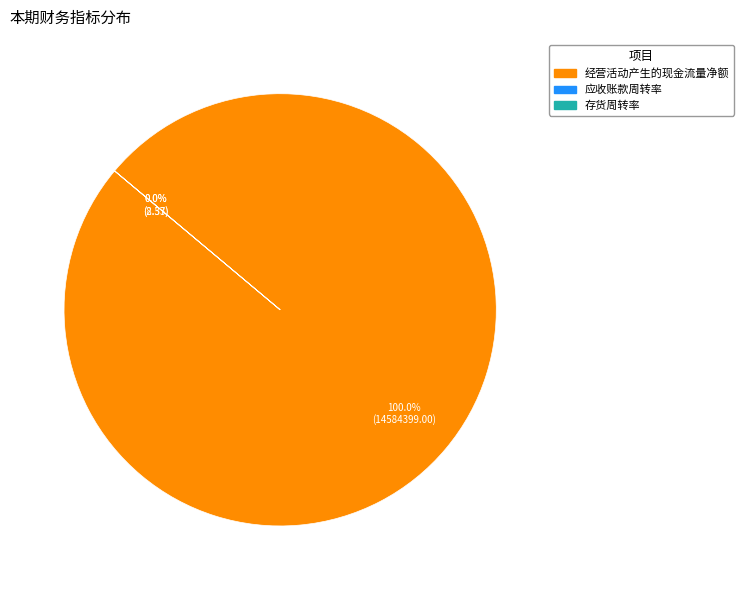

How many slices are in this pie chart?

3